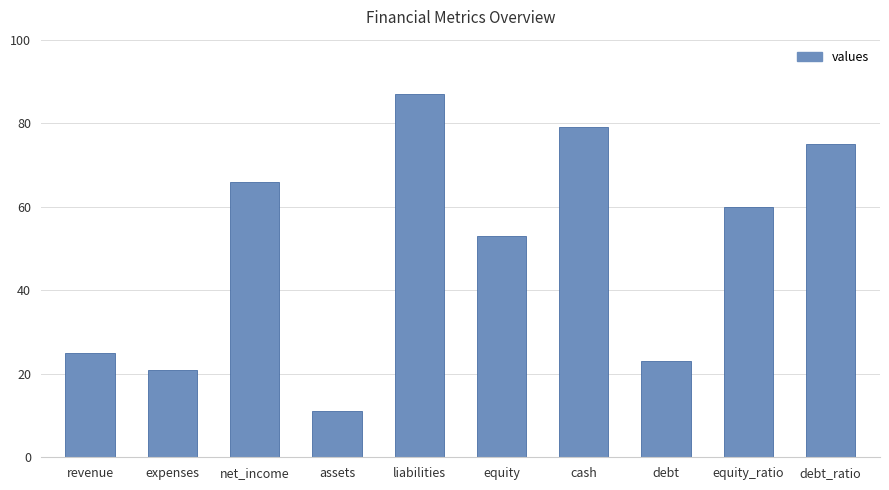

What is the label of the 8th bar from the right?

net_income